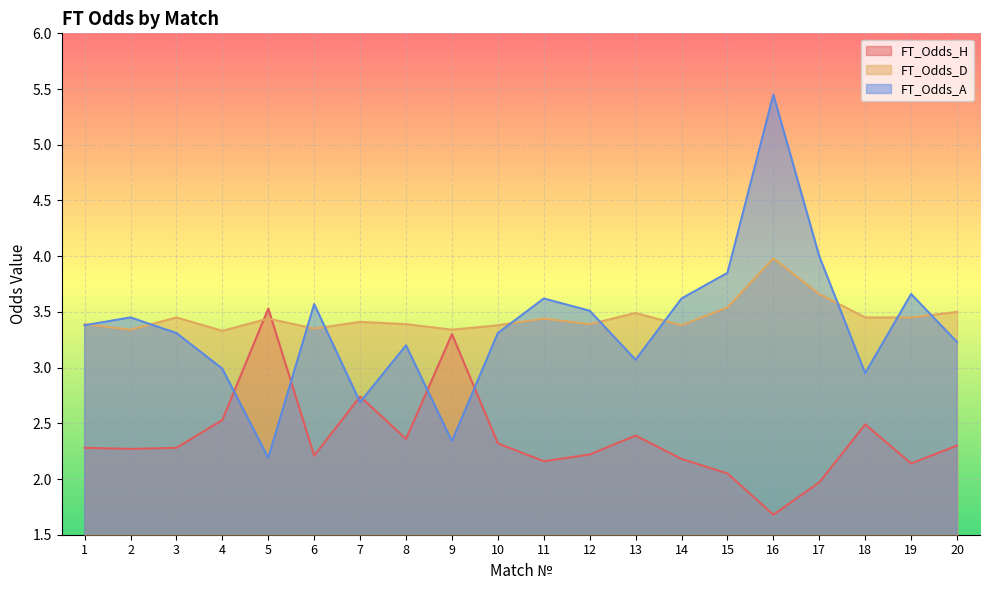

What is the sum of the FT_Odds_A values at 8 and 13?

6.3